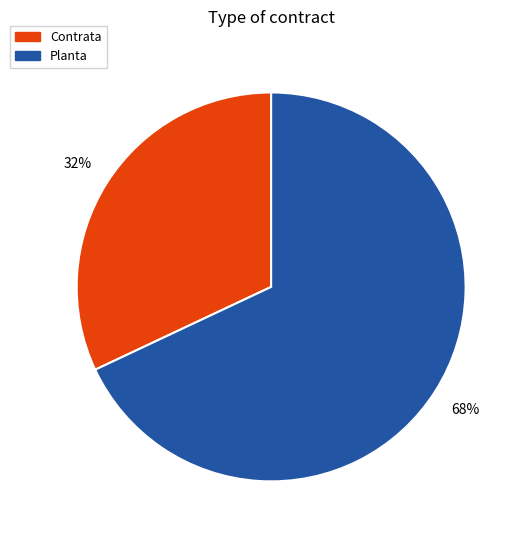

To the nearest percent, what is the combined percentage of Contrata and Planta?

100%